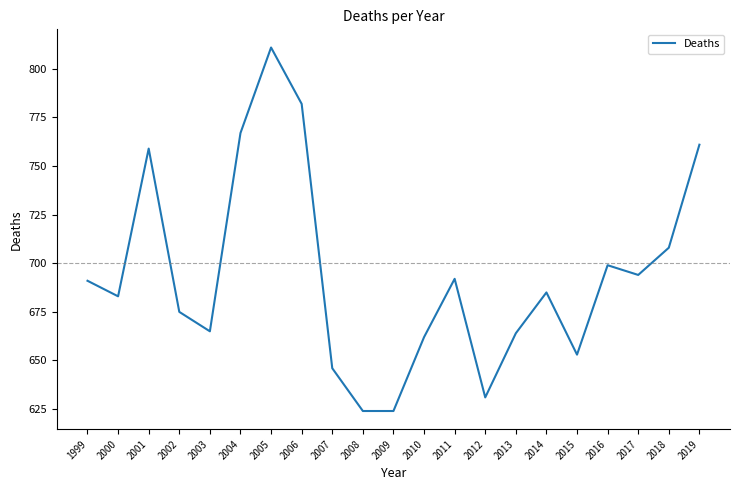

What is the difference between the maximum and minimum values?

187